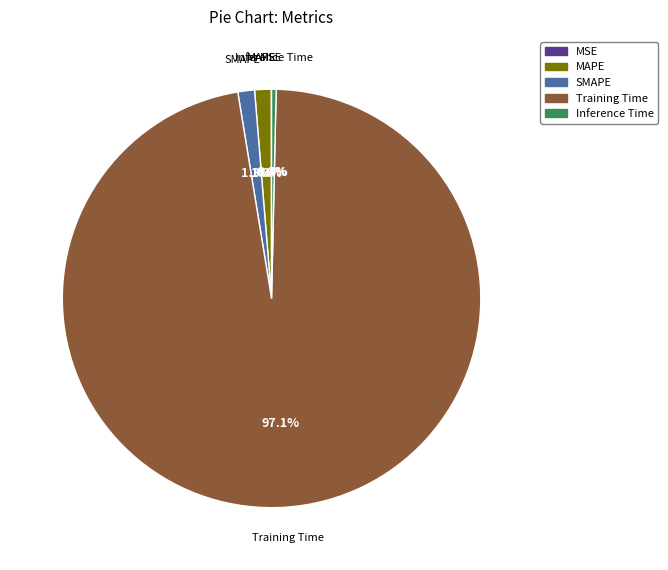

What is the largest slice in the pie chart?

Training Time